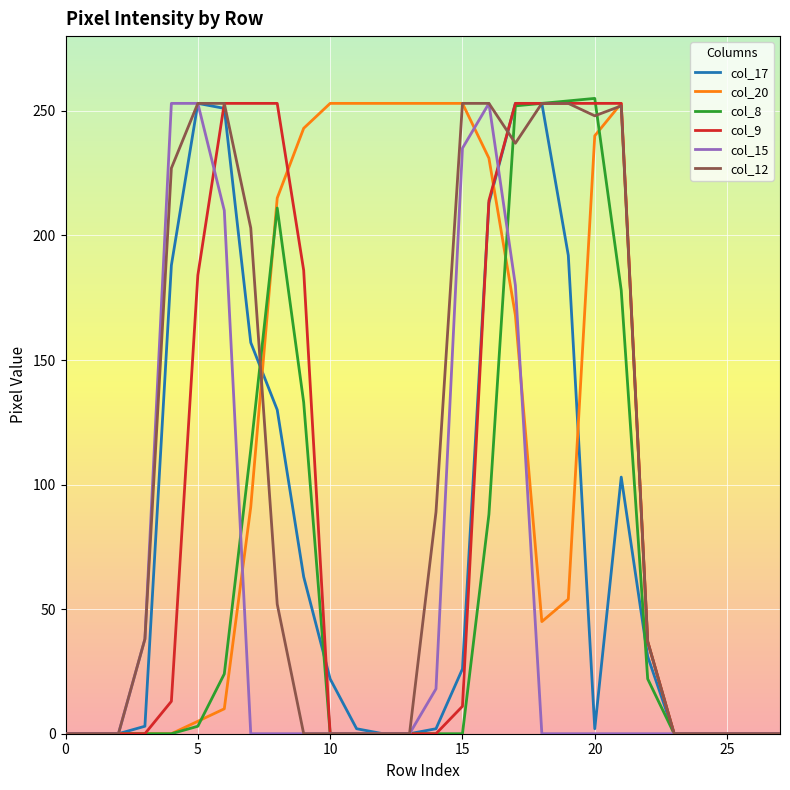

List the series in order of their peak value, lowest first.

col_17, col_20, col_9, col_15, col_12, col_8